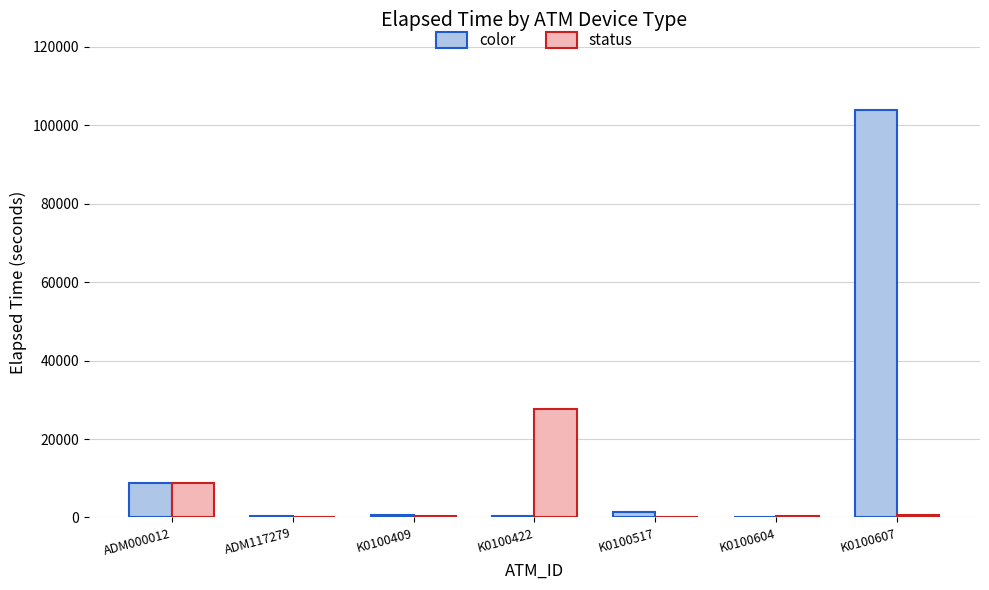

Which category has the highest value in the color series?

K0100607